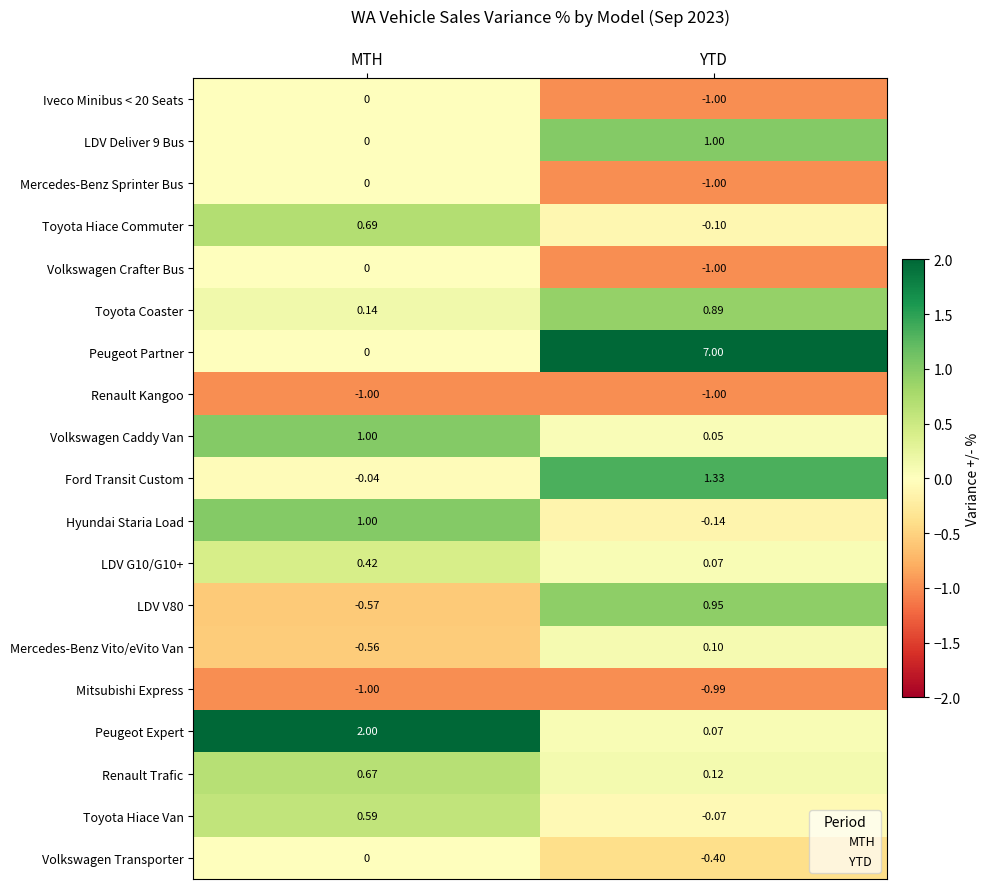

How many data points does each series have?

2